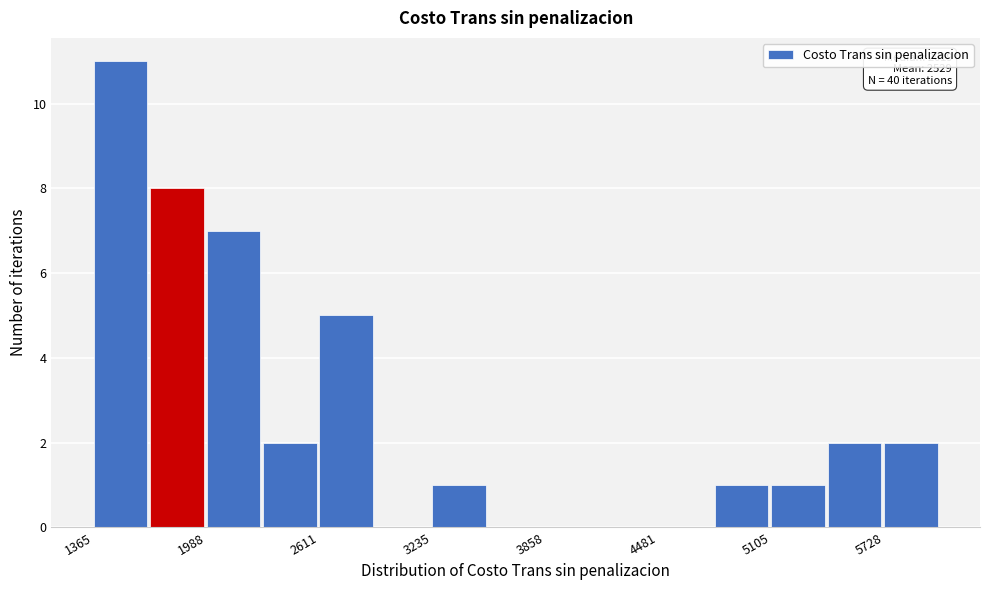

Read against the x-axis, roughly where is the centre of the tallest bar?

1500